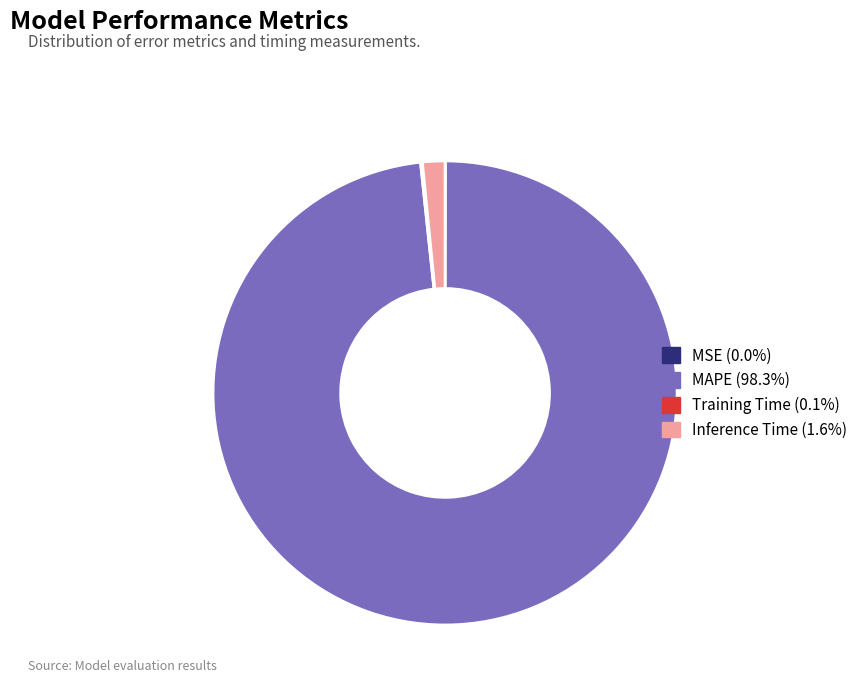

Is there any slice that represents more than half of the pie?

Yes